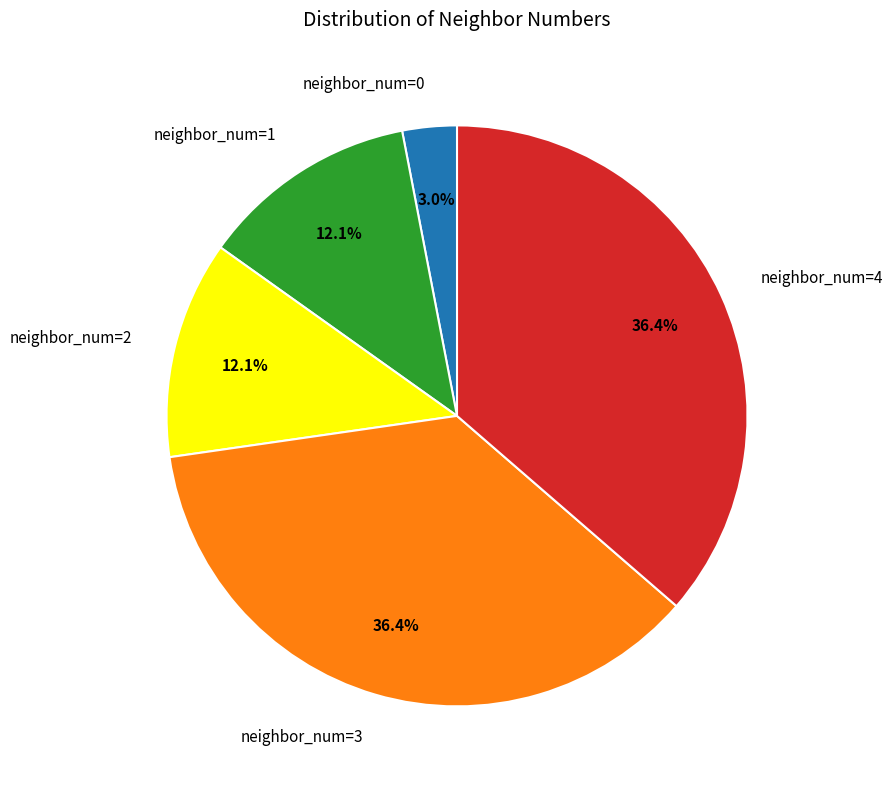

How many segments does this pie chart have?

5